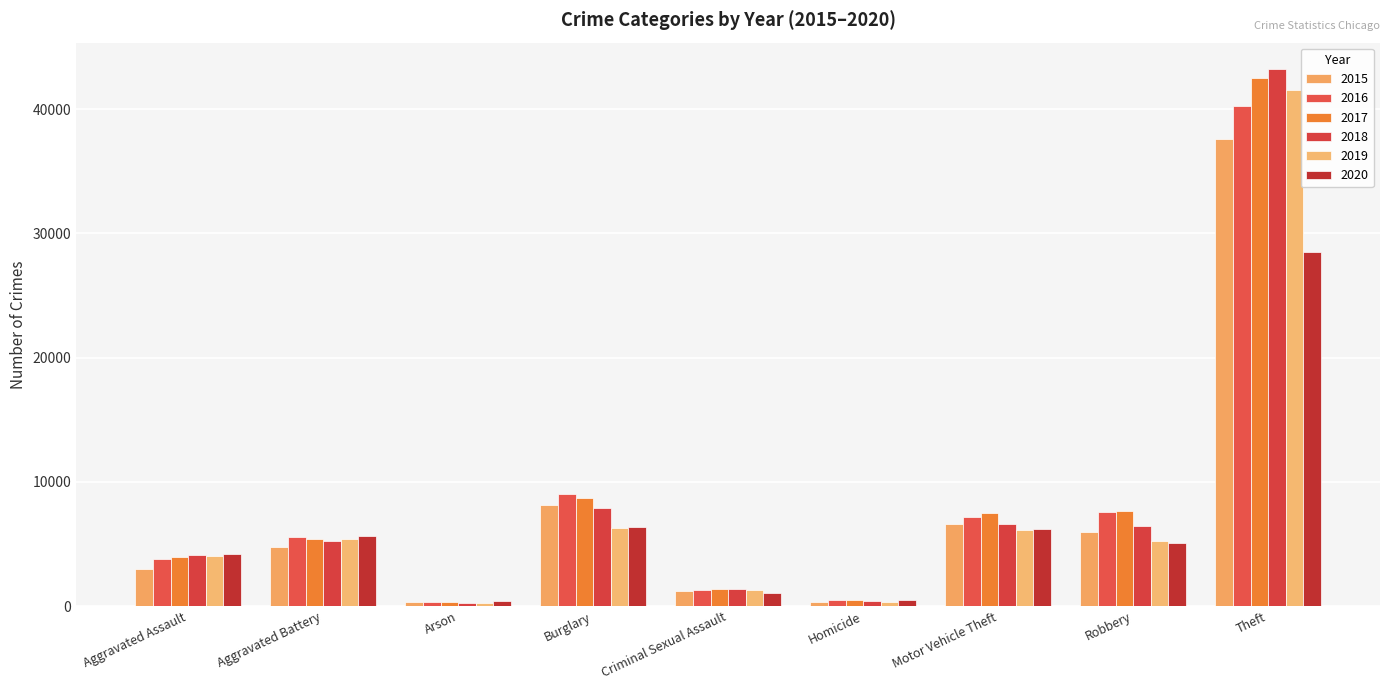

How many bars are there in total?

54